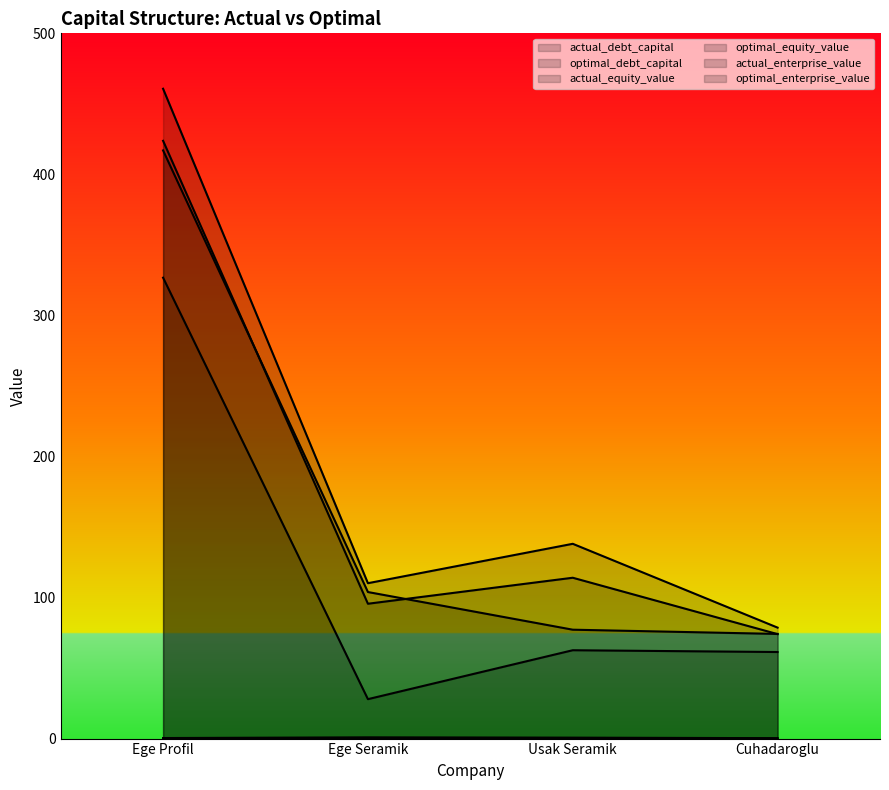

How many data points in actual_equity_value are above 103?

2